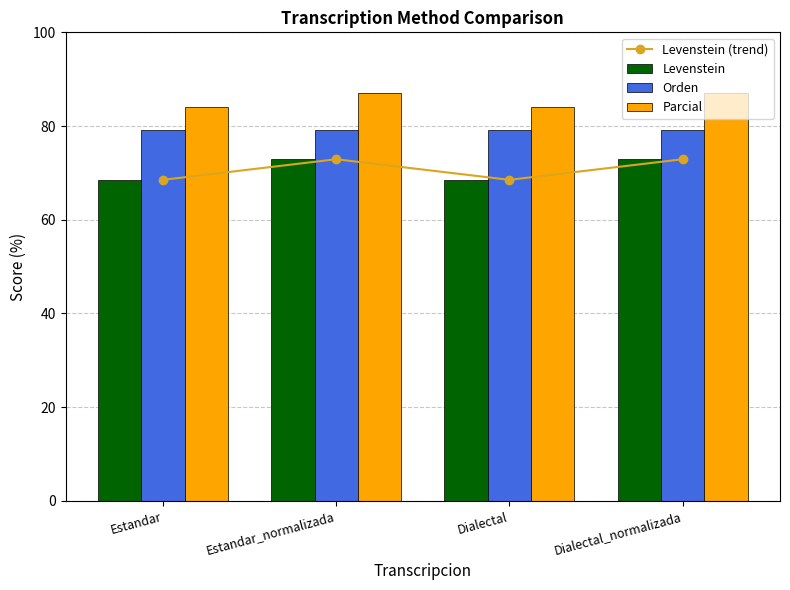

At which category is the sum across all series the highest?

Estandar_normalizada